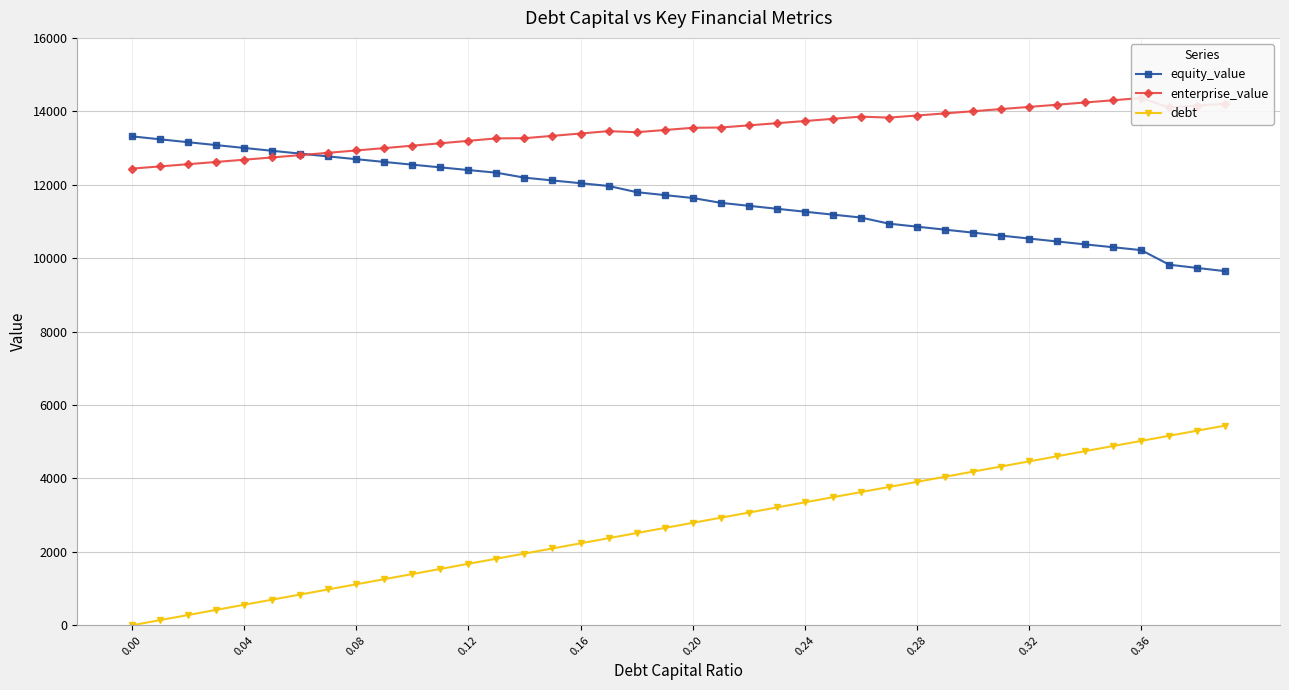

Is this an area chart (filled region under the line)?

No